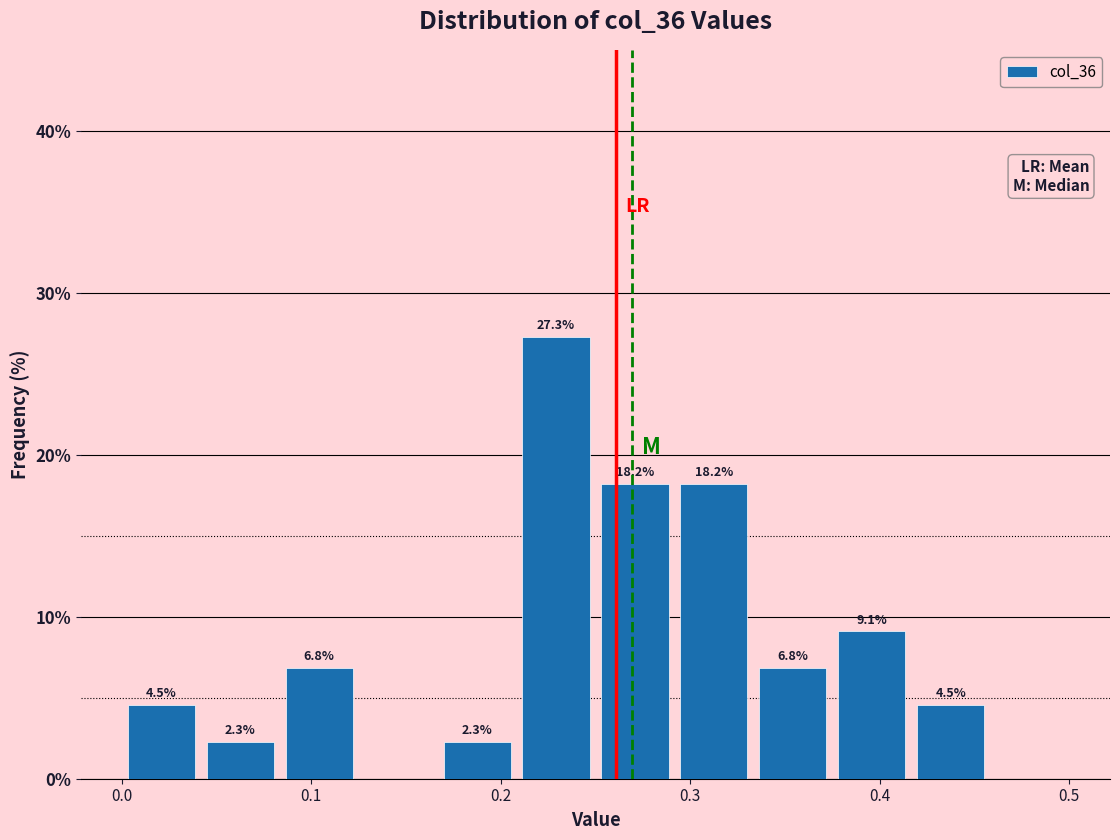

Over which range of the x-axis is the bar tallest?

0.21 to 0.25